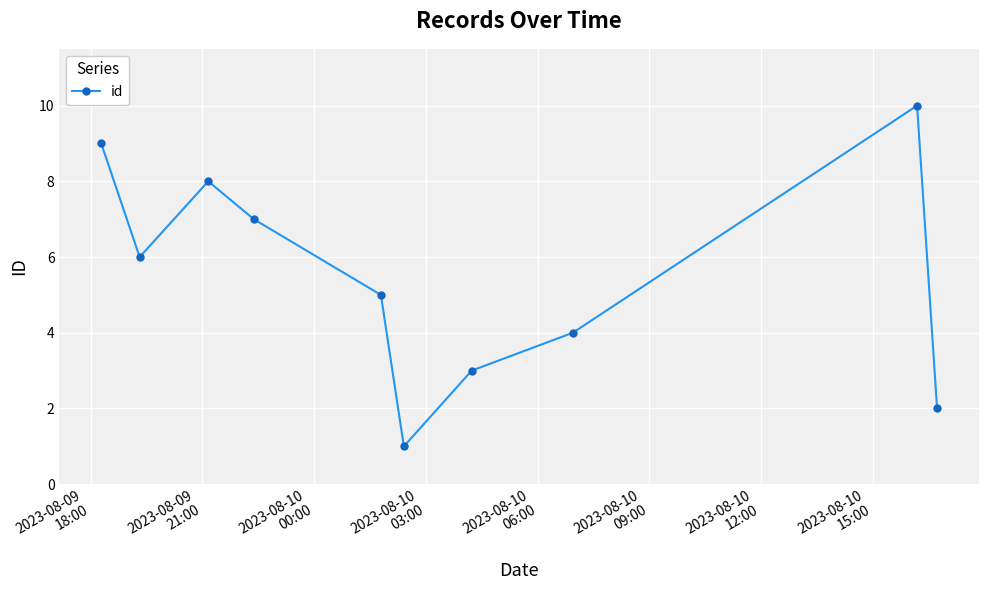

How many points are higher than both their immediate neighbors (excluding endpoints)?

2